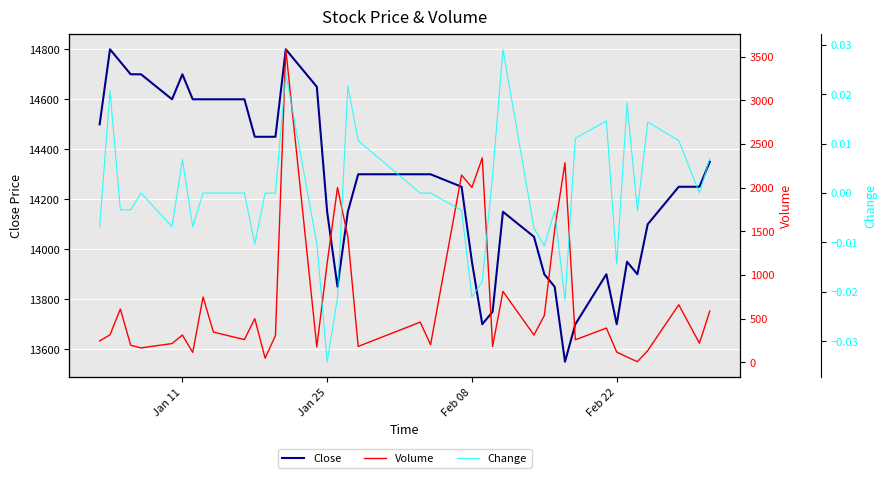

How many data points in Change are less than 0?

18